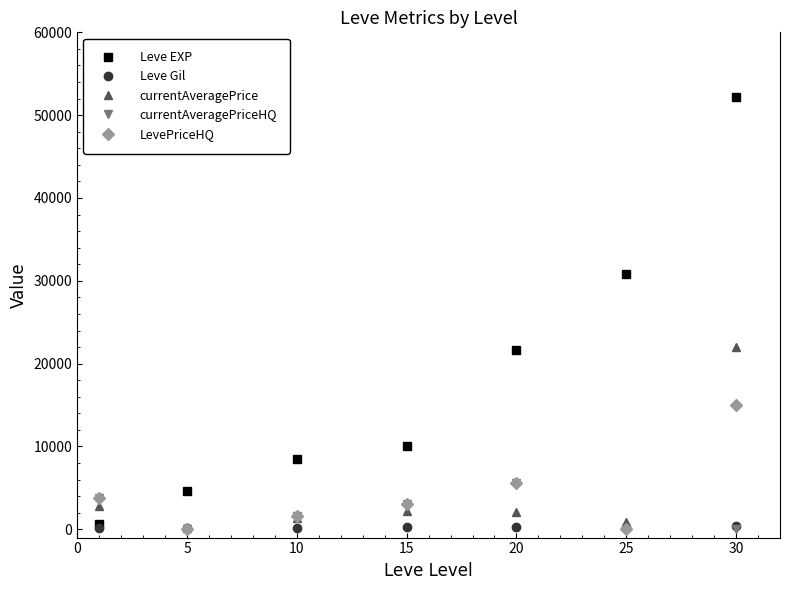

True or false: Leve EXP and Leve Gil cross at least once.

False